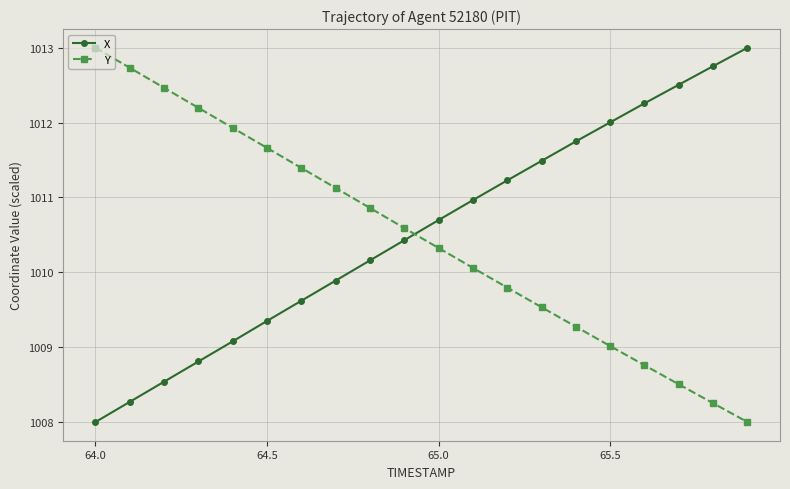

What is the minimum value for Y?

1008.0